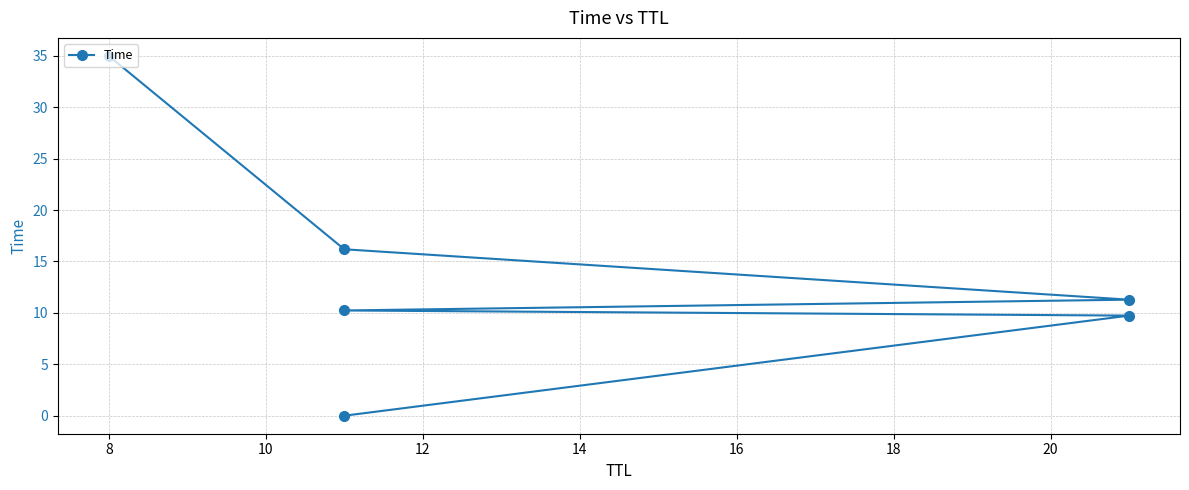

How many lines are shown in the chart?

1